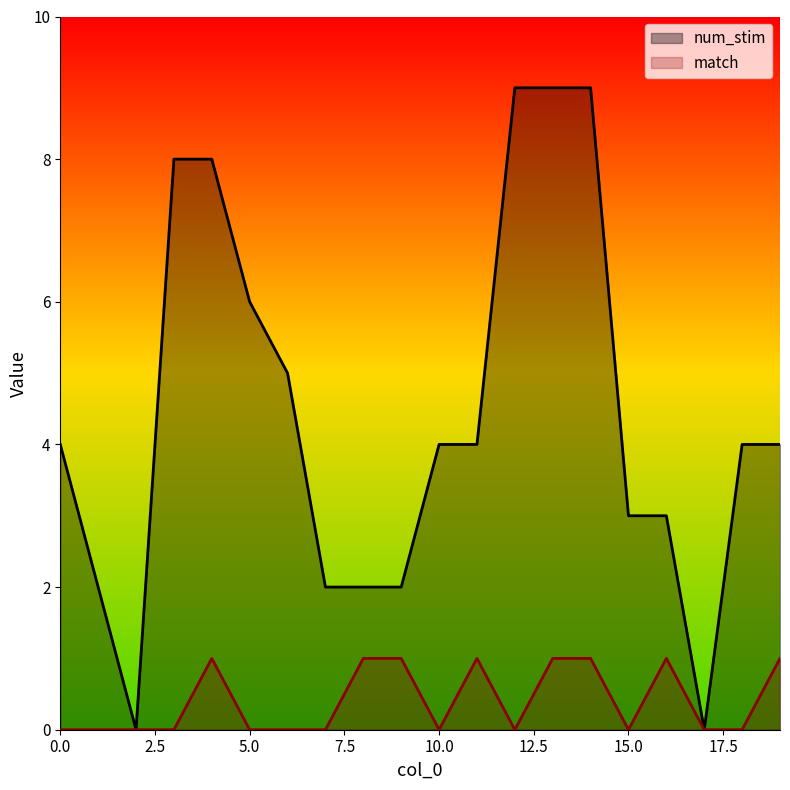

Which label corresponds to the largest value in the chart?

12